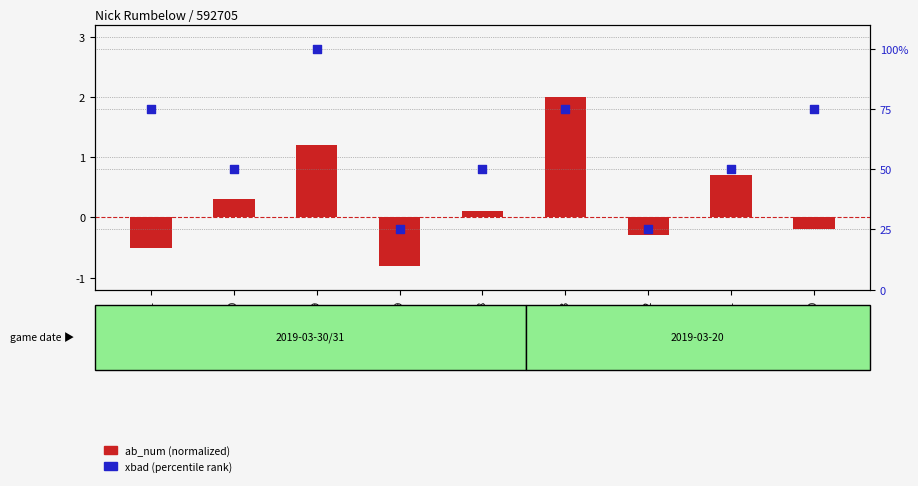

Is the value of xbad (percentile) at 566083-62 greater than the value of ab_num (normalized) at 566374-79?

Yes